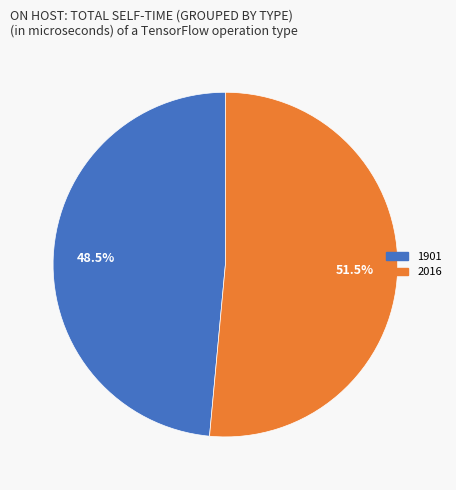

Is there a majority slice in this chart?

Yes